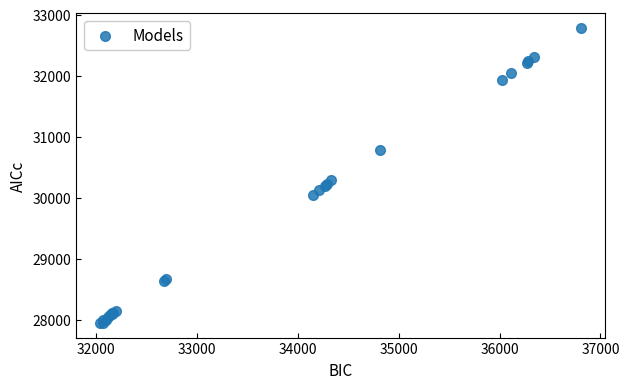

What Y value in the scatter plot is closest to 30367?

30291.7